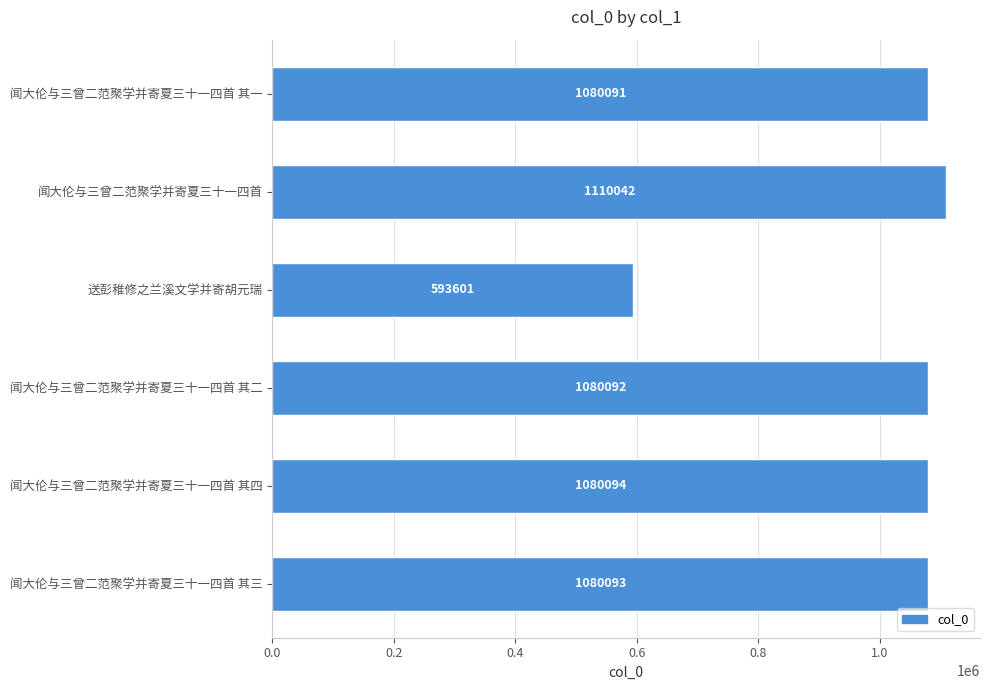

What is the label of the 6th bar from the top?

闻大伦与三曾二范聚学并寄夏三十一四首 其三